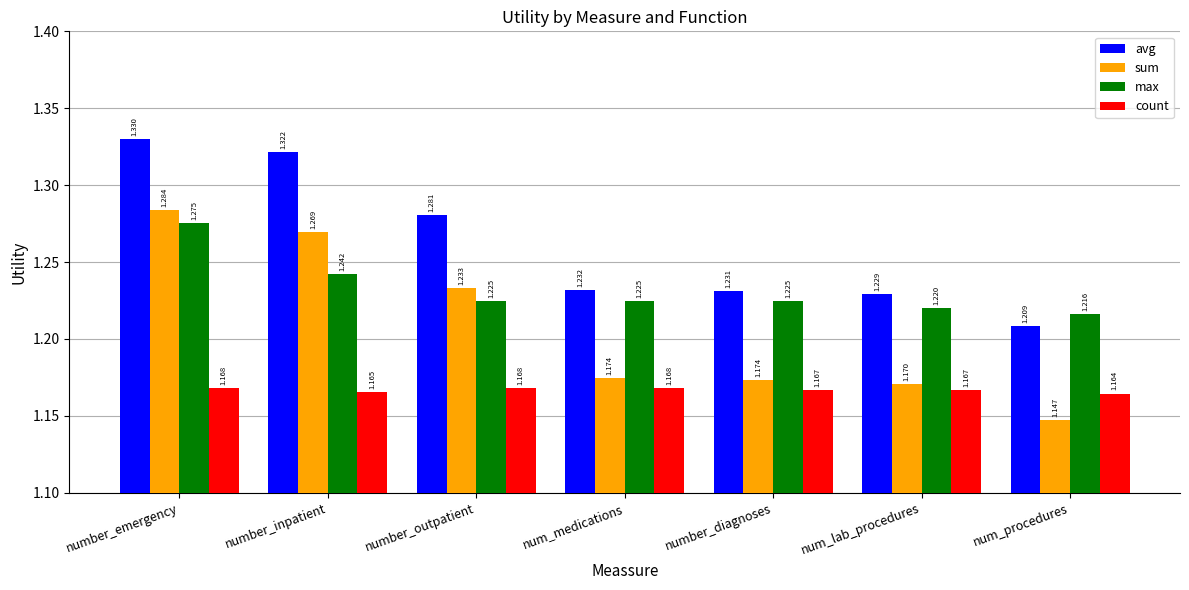

Which series changed the most between number_inpatient and num_lab_procedures?

sum